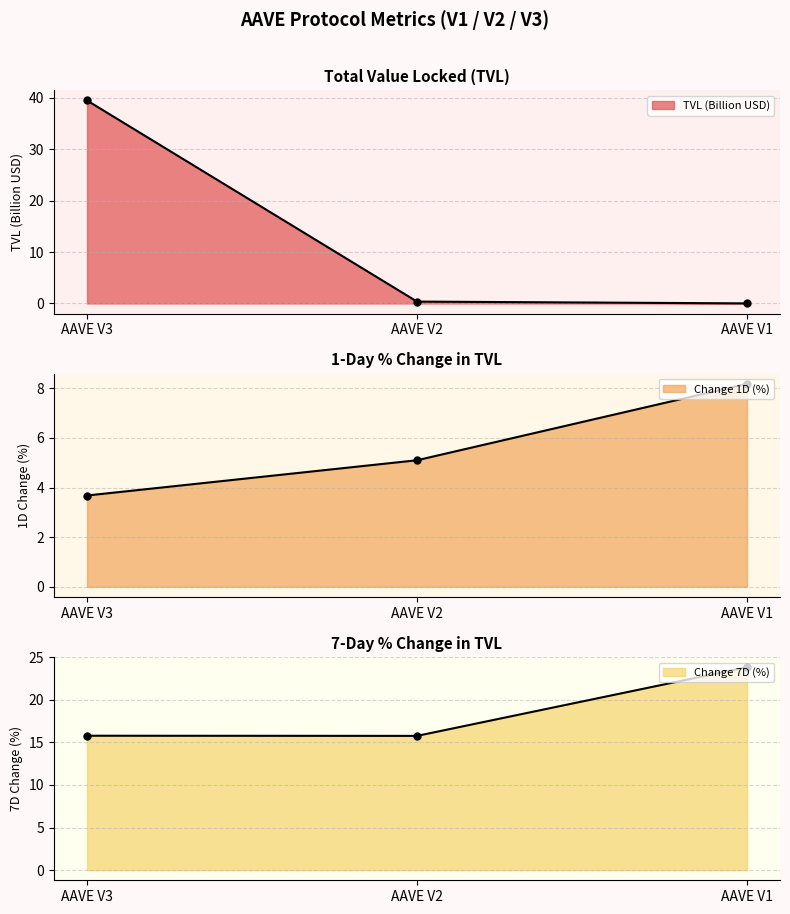

How many lines are shown in the chart?

3